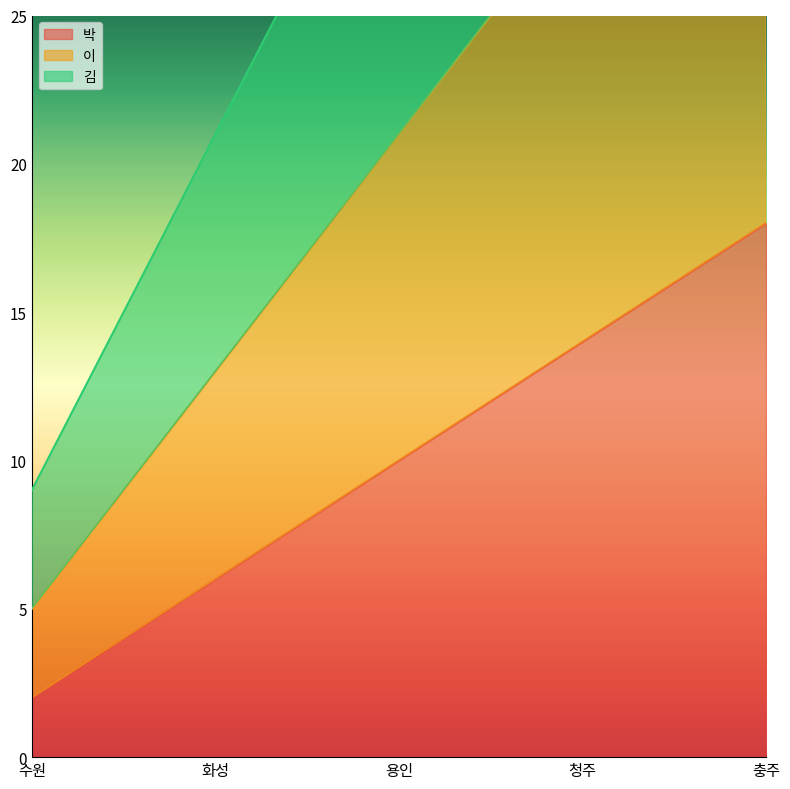

What is the average value of the 이 series?

21